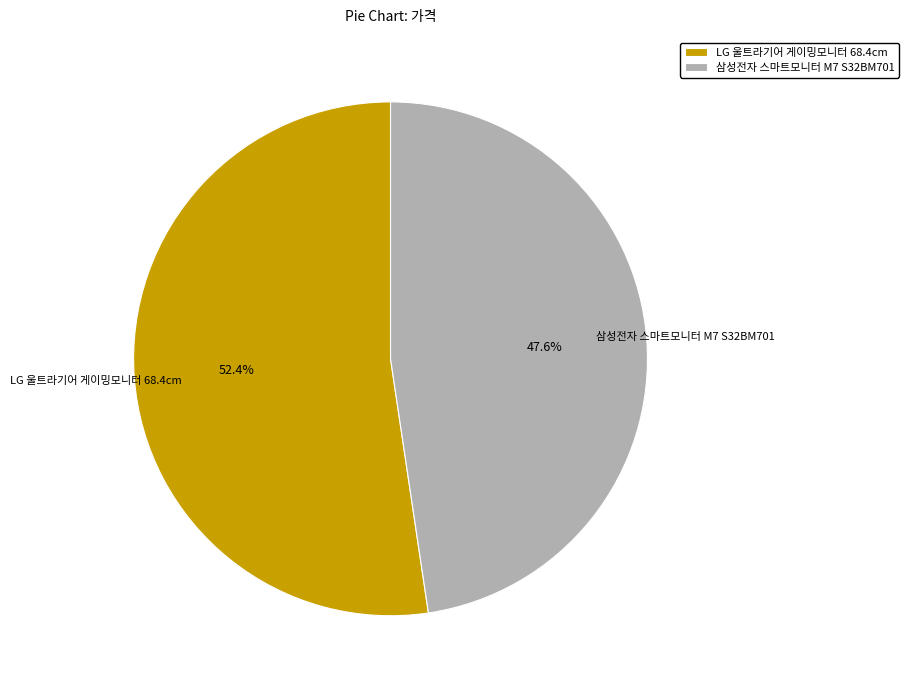

Count the number of slices in the pie.

2